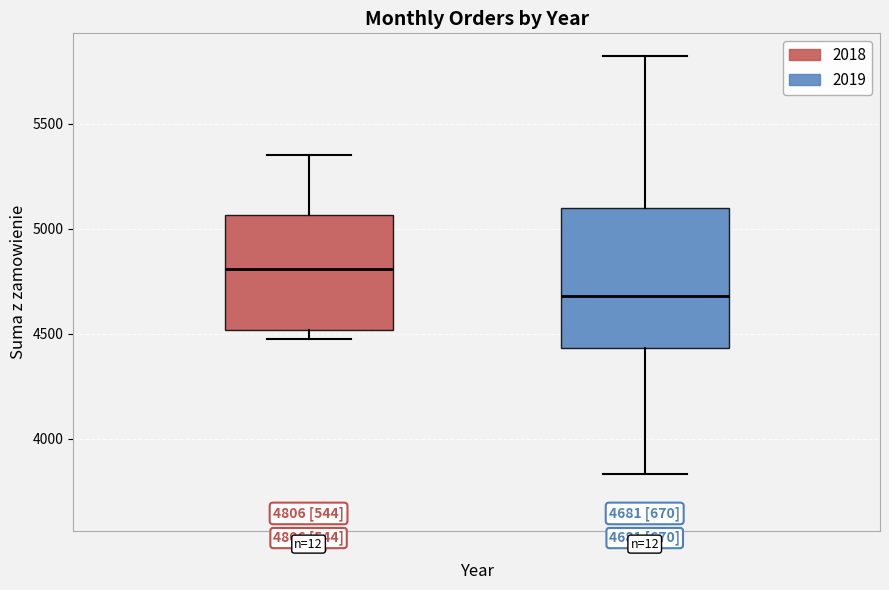

Which box has the highest median line?

2018